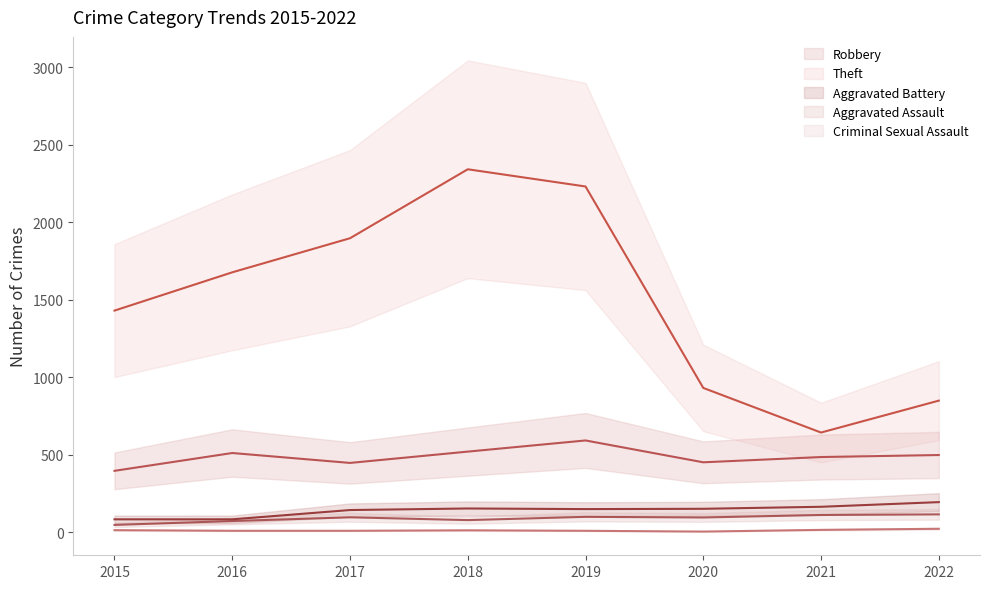

True or false: Aggravated Assault has more than 1 interior local peaks.

True